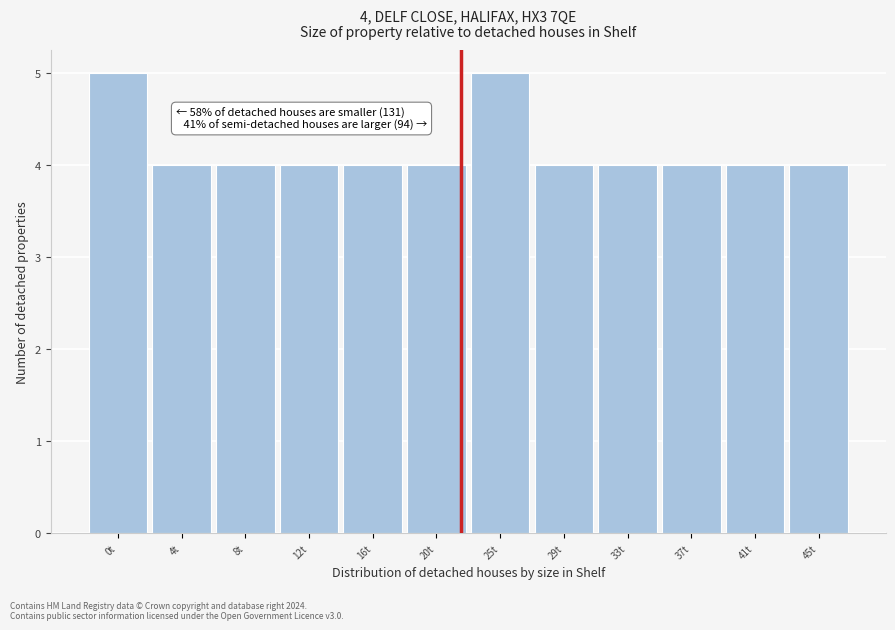

Reading right to left, list all the values displayed in this chart.

45t=4	41t=4	37t=4	33t=4	29t=4	25t=5	20t=4	16t=4	12t=4	8t=4	4t=4	0t=5